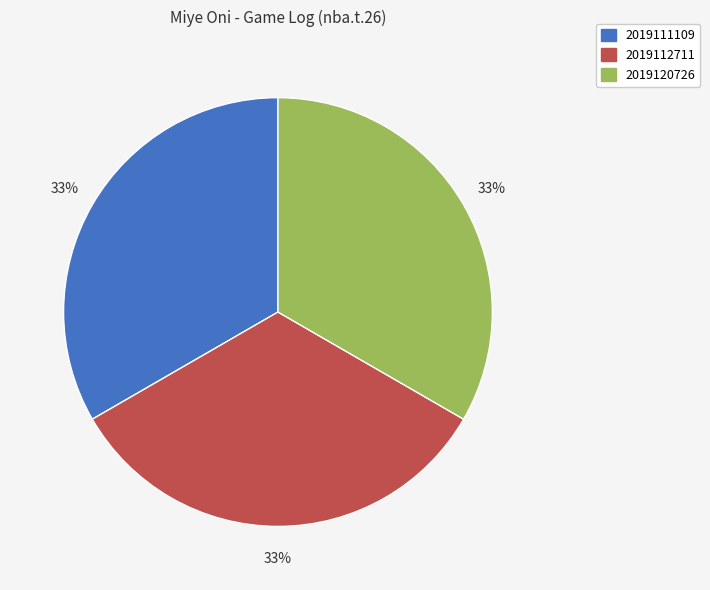

Is there any slice that represents more than half of the pie?

No